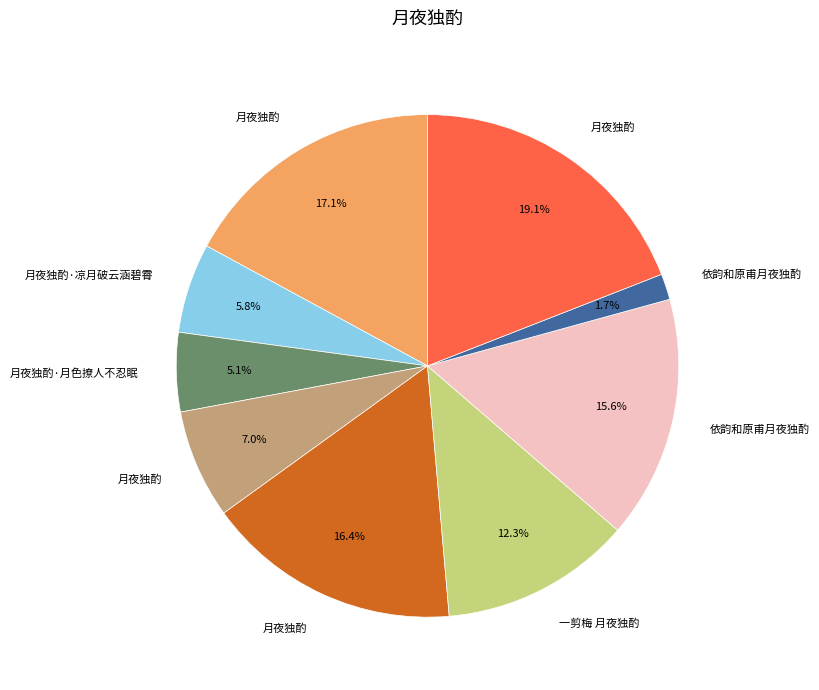

Does any single category account for the majority?

No